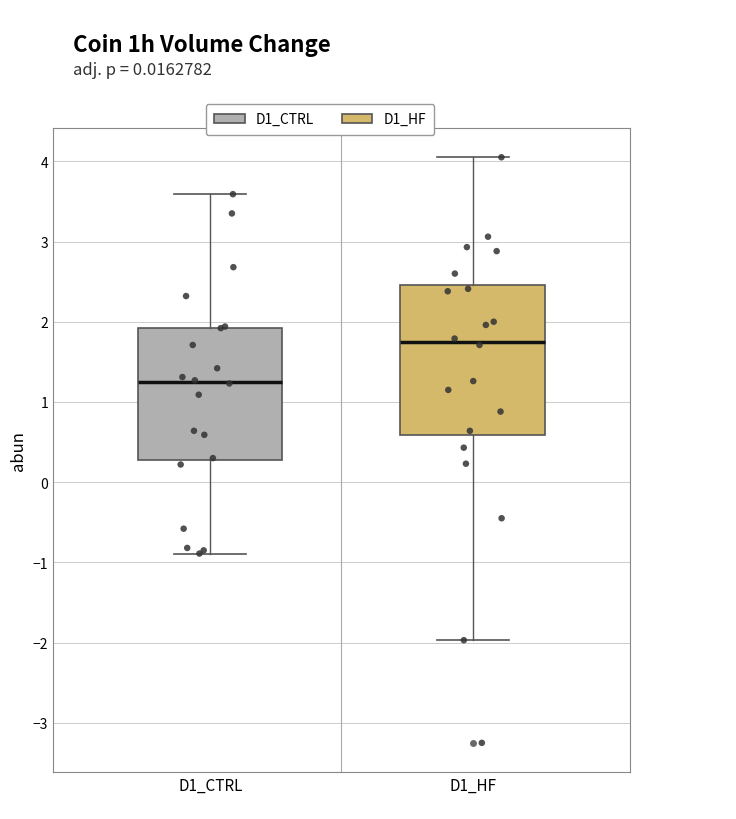

Which box has the highest median line?

D1_HF